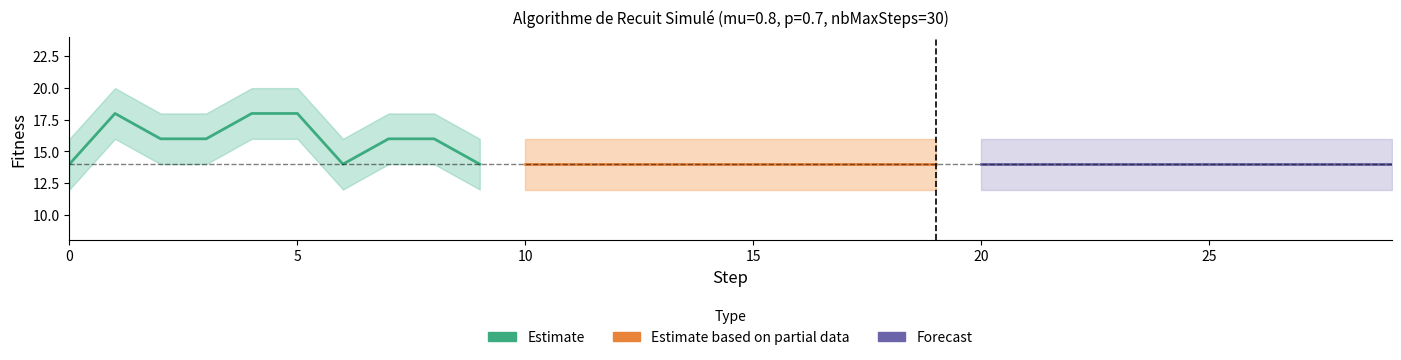

How many lines are shown in the chart?

3